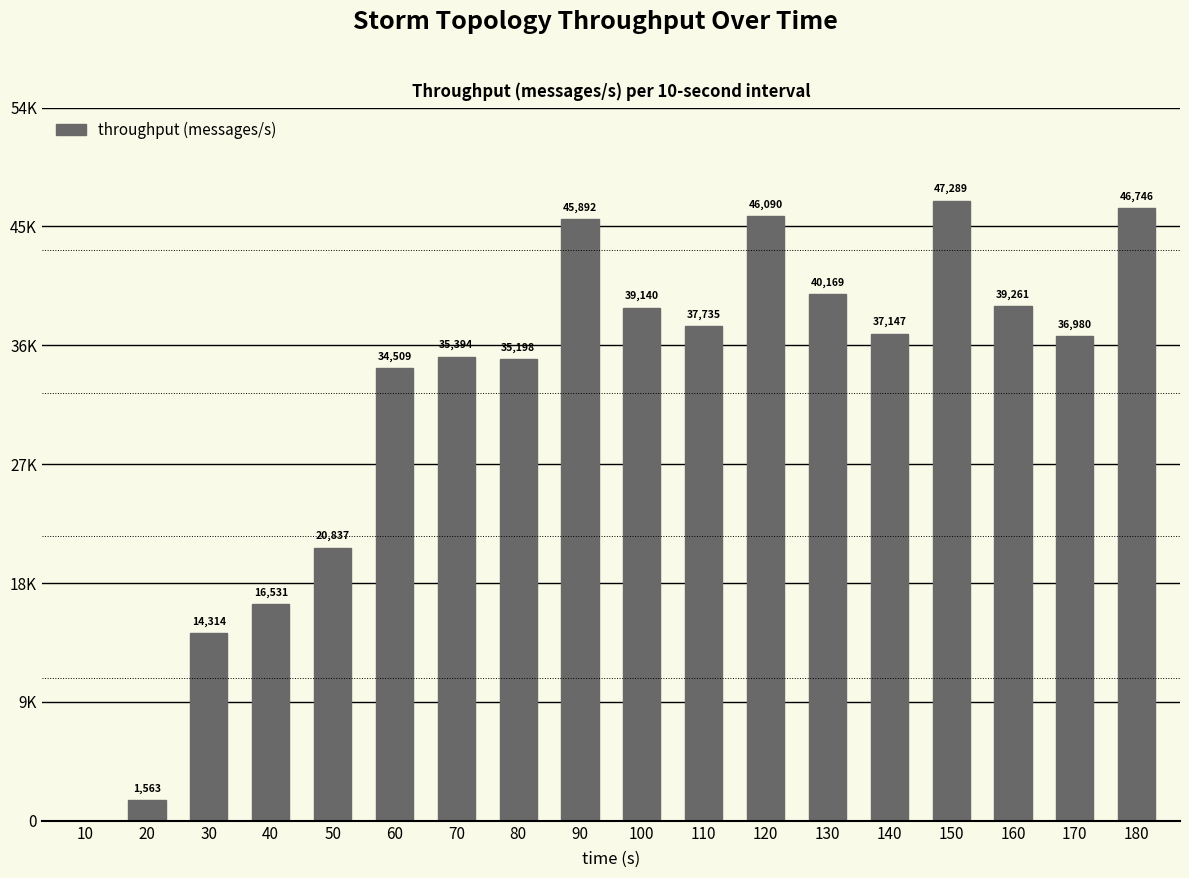

What is the ratio of the value at 90 to the value at 40?

2.8